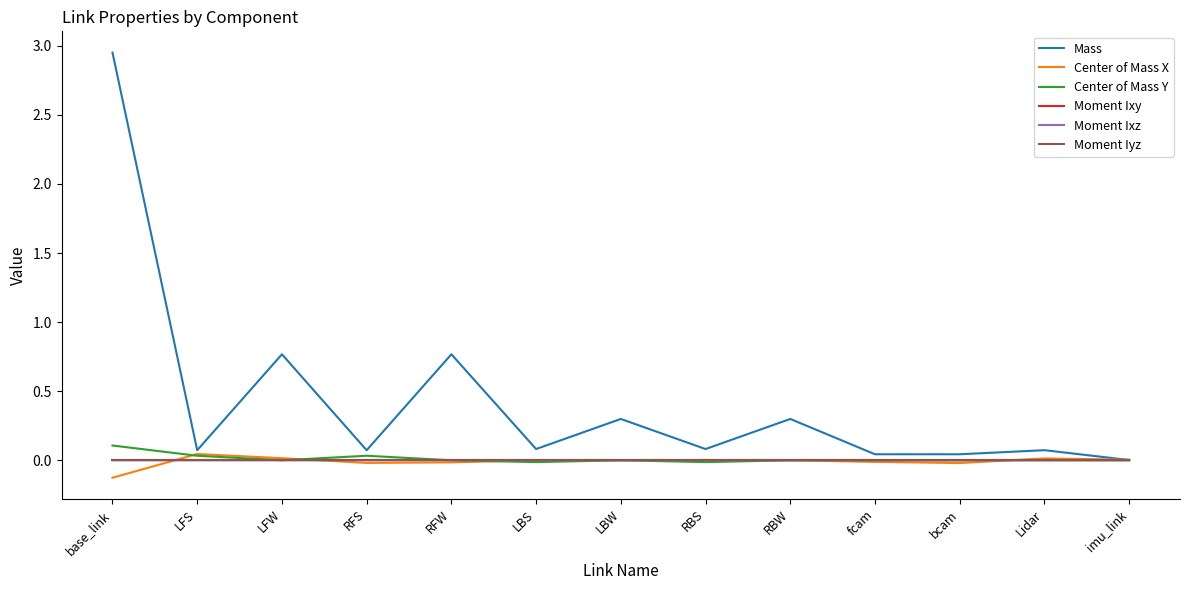

Which series has the largest total across all categories?

Mass